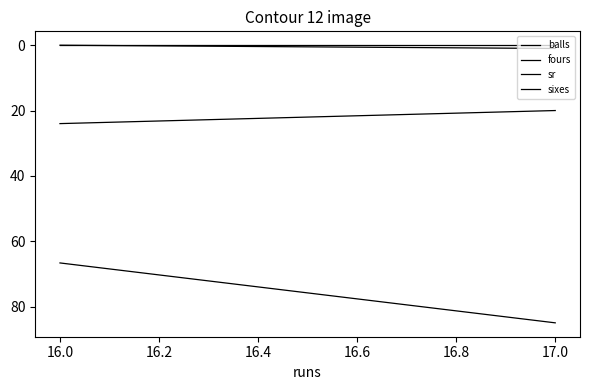

What is the sum of all sr values?

218.3